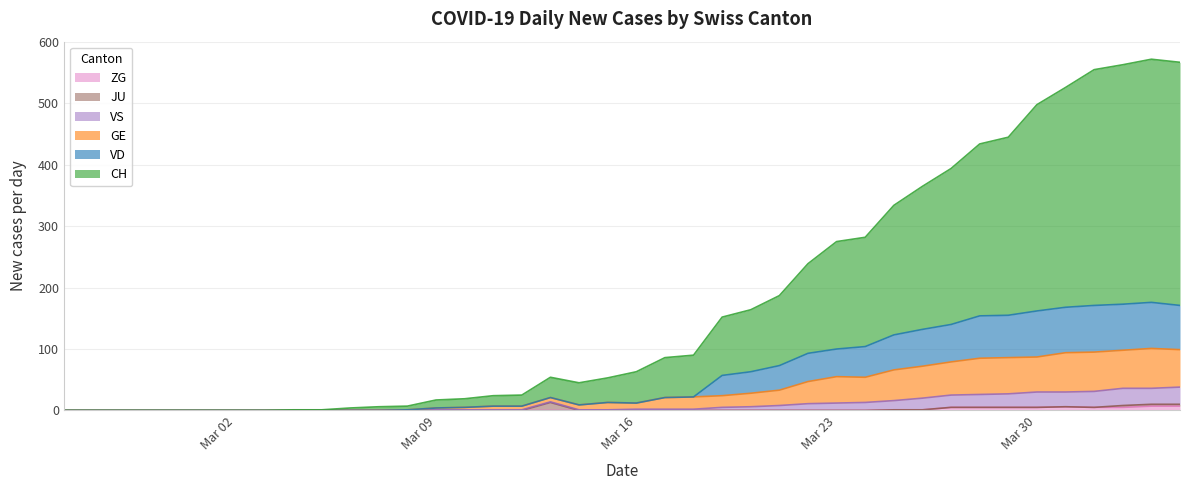

True or false: CH and VS cross at least once.

False